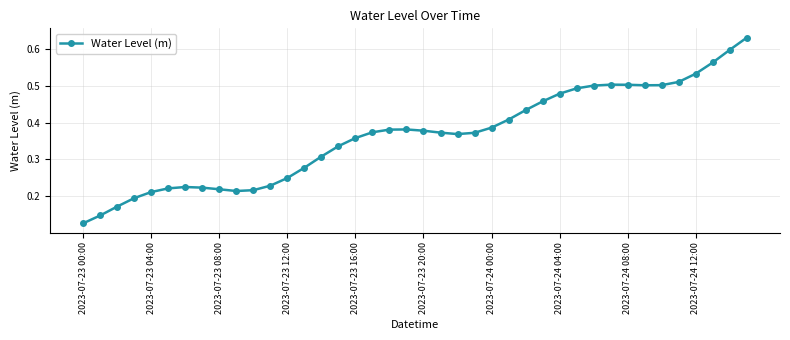

What is the sum of all values?

14.6